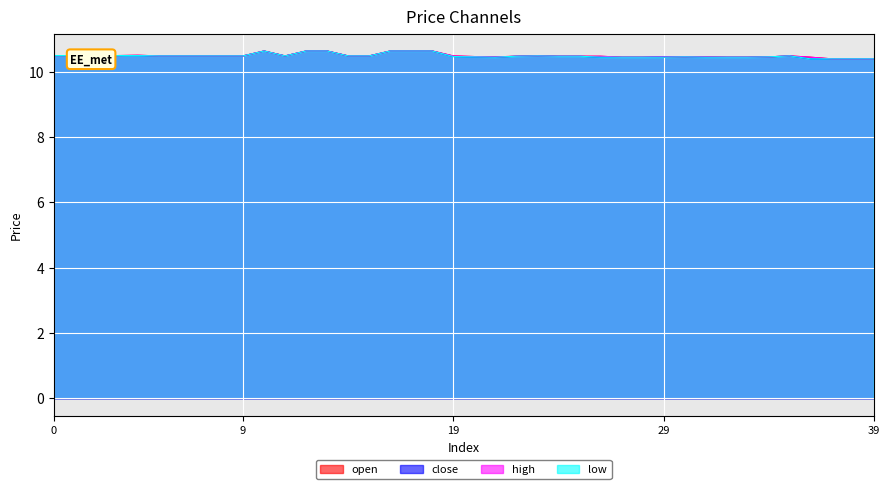

Is the value of high at 31 greater than the value of close at 23?

No